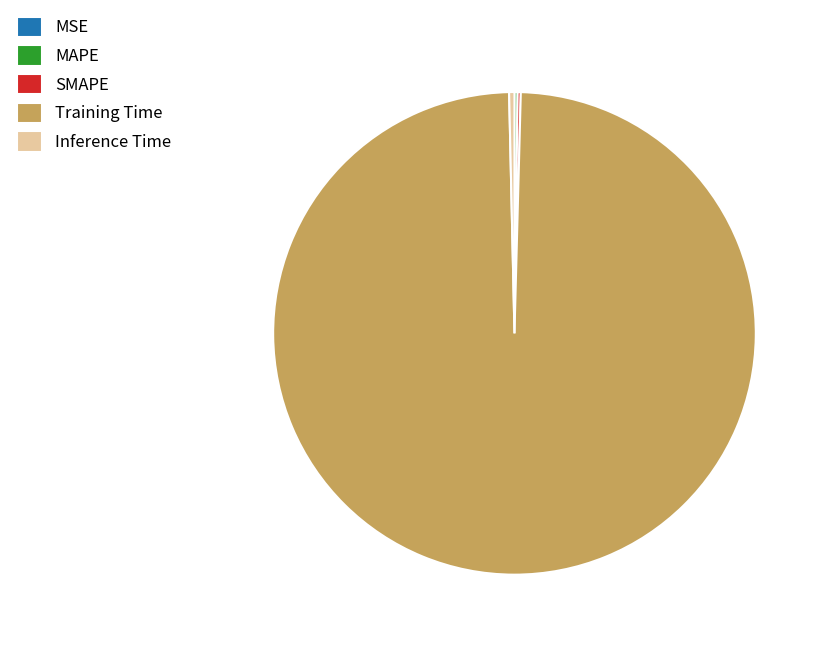

Is there a majority slice in this chart?

Yes